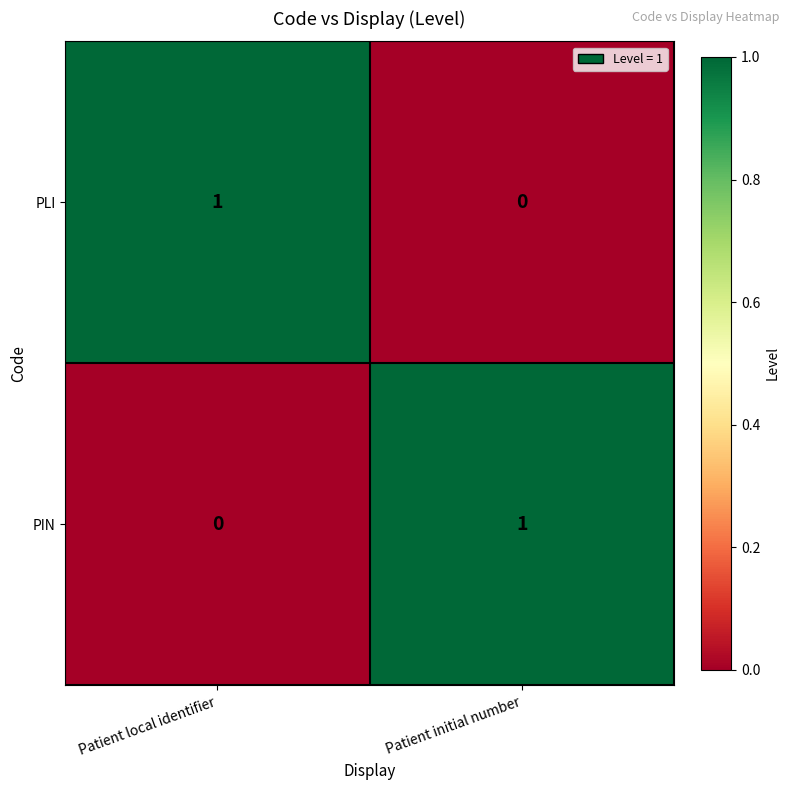

Rank the series at Patient local identifier from highest to lowest value.

PLI, PIN